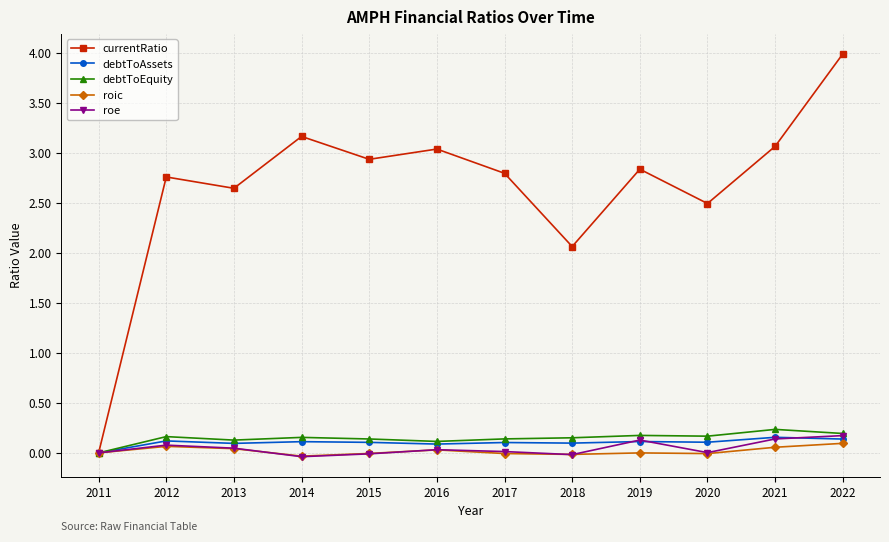

How many lines are shown in the chart?

5